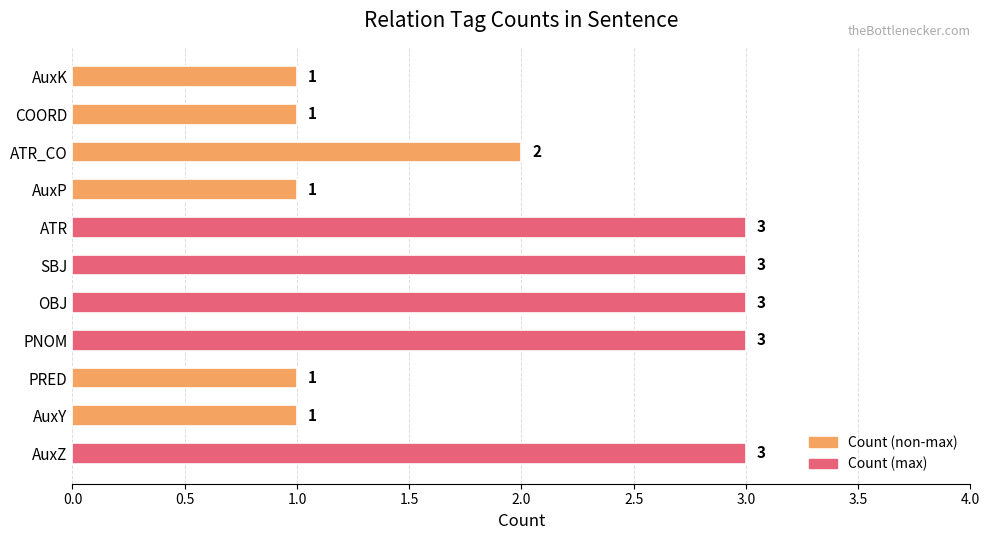

Reading bottom to top, what are all the values shown in this chart?

AuxZ=3	AuxY=1	PRED=1	PNOM=3	OBJ=3	SBJ=3	ATR=3	AuxP=1	ATR_CO=2	COORD=1	AuxK=1